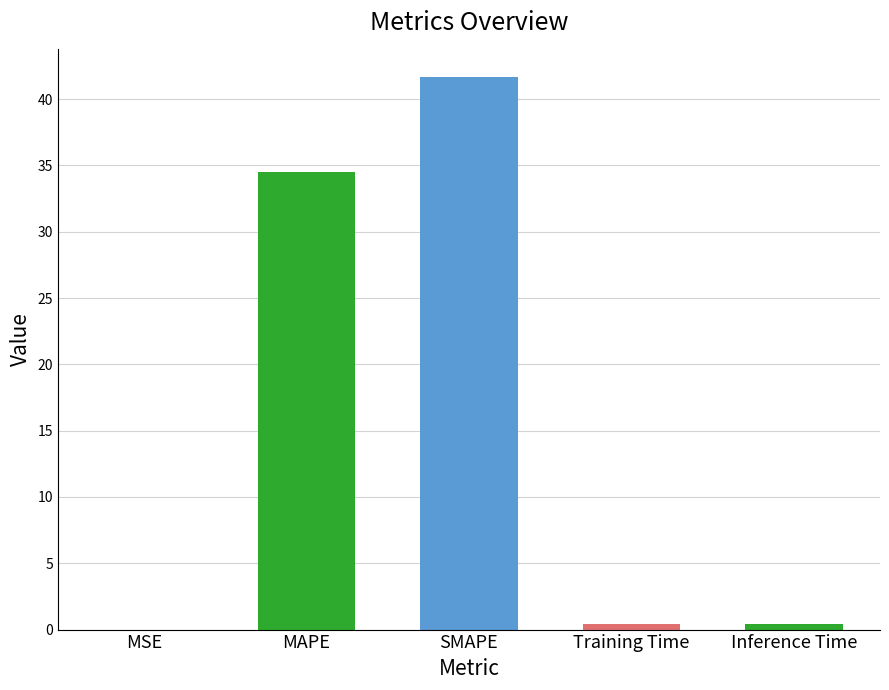

What is the sum of all values?

77.0